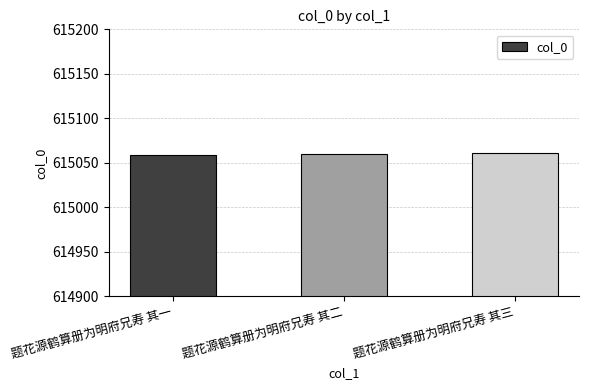

What is the smallest value displayed?

615059